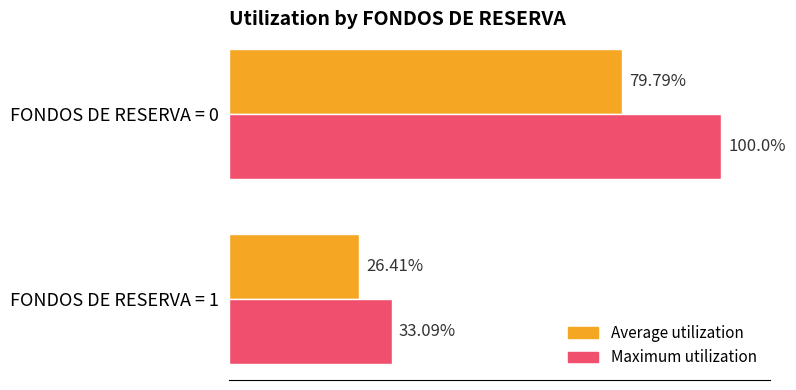

Which series has the largest range (max minus min)?

Maximum utilization